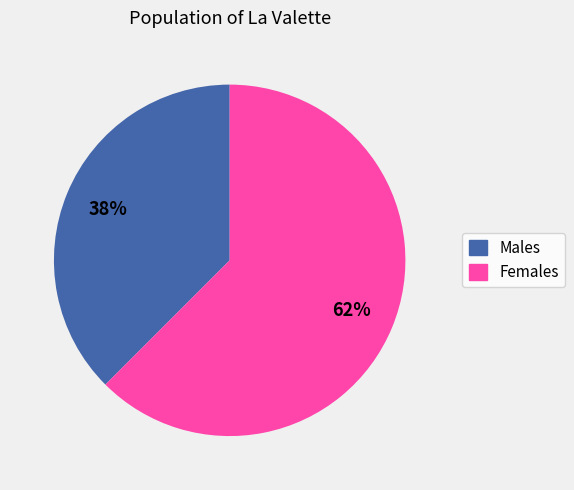

To the nearest percent, what is the average slice percentage?

50%